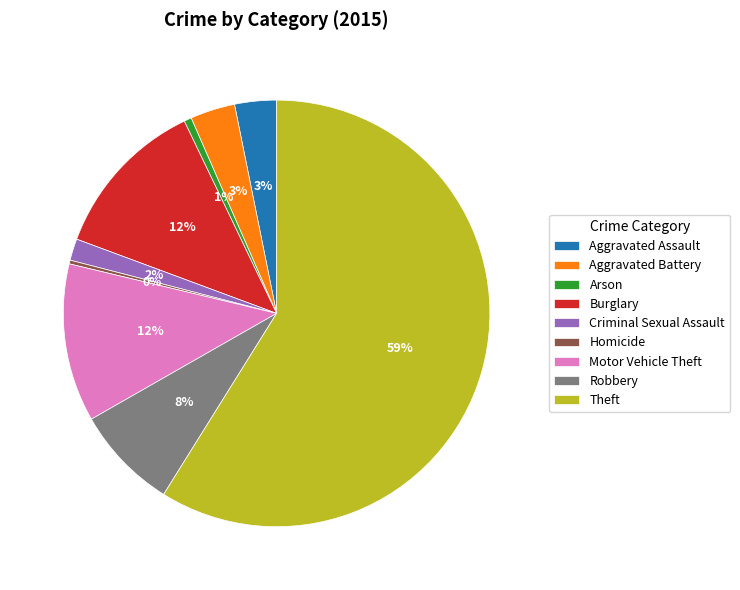

Does Motor Vehicle Theft represent more than half of the total?

No